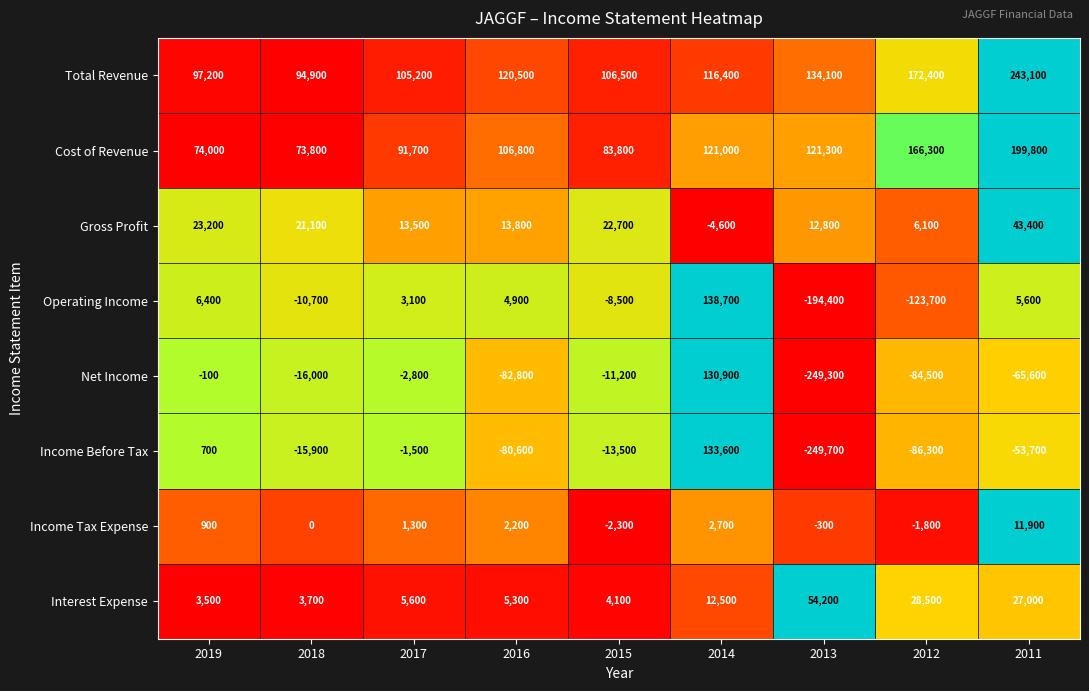

What is the difference between the Income Tax Expense values at 2012 and 2018?

1800